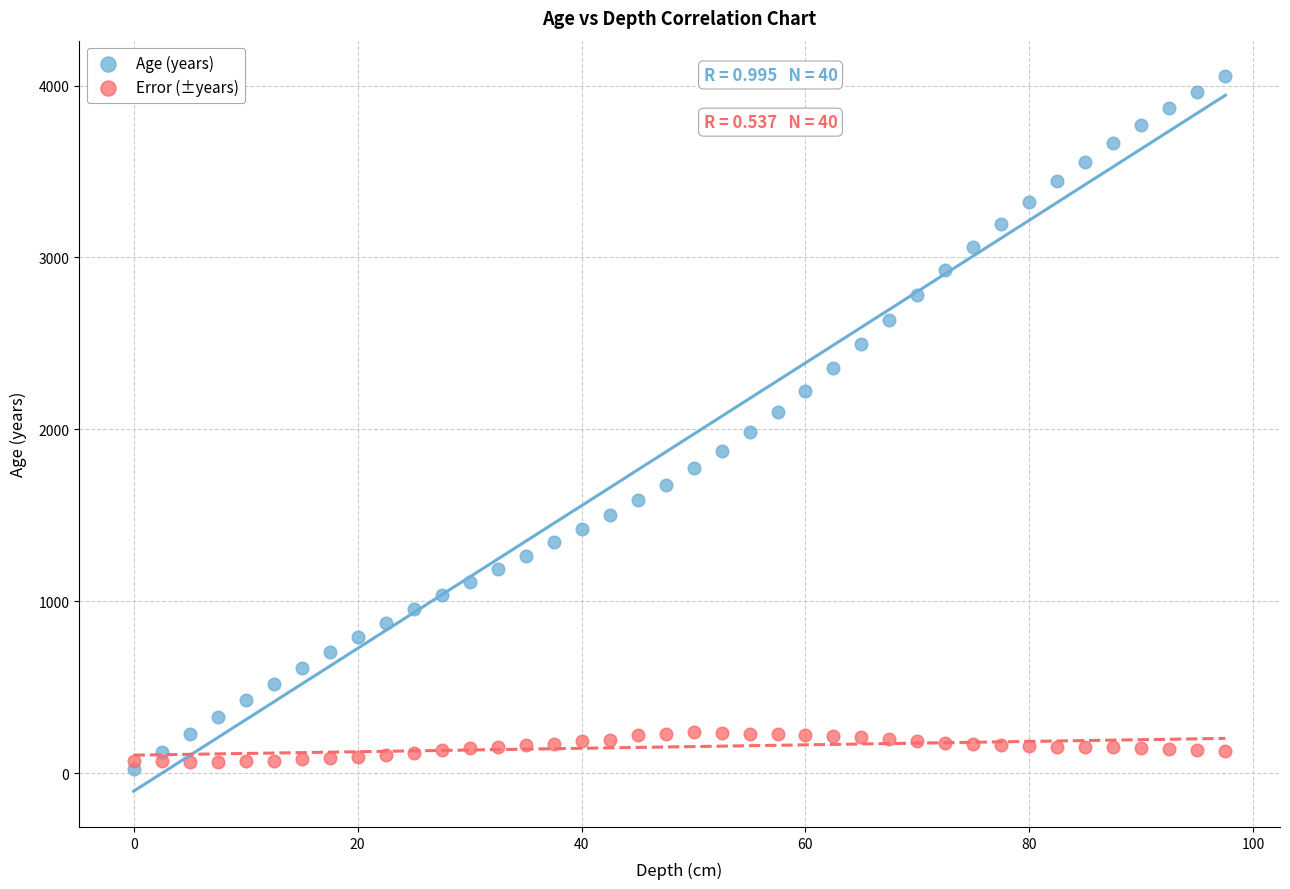

Which series contains the highest Y value?

Age (years)